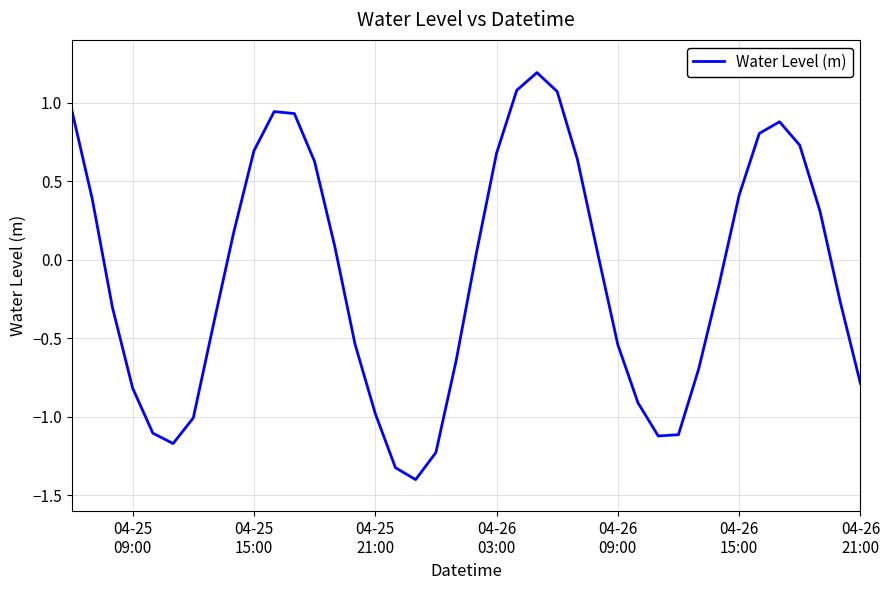

What is the minimum value shown in the chart?

-1.4